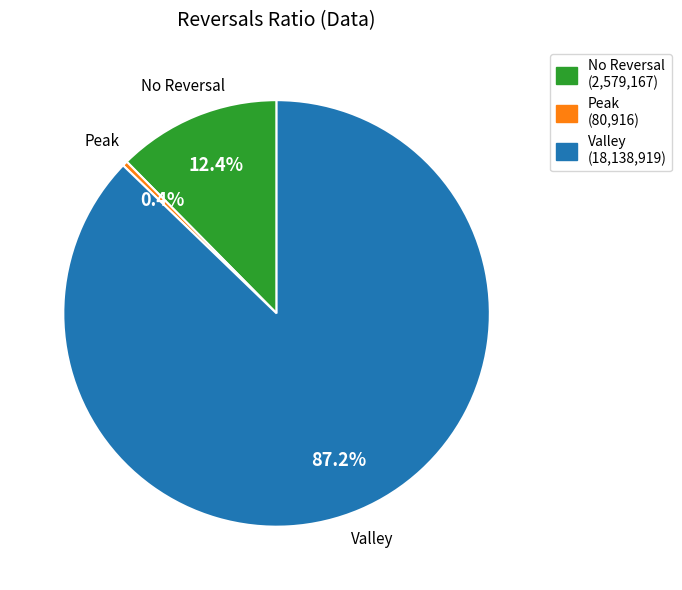

Which slice is the largest?

Valley (18,138,919)